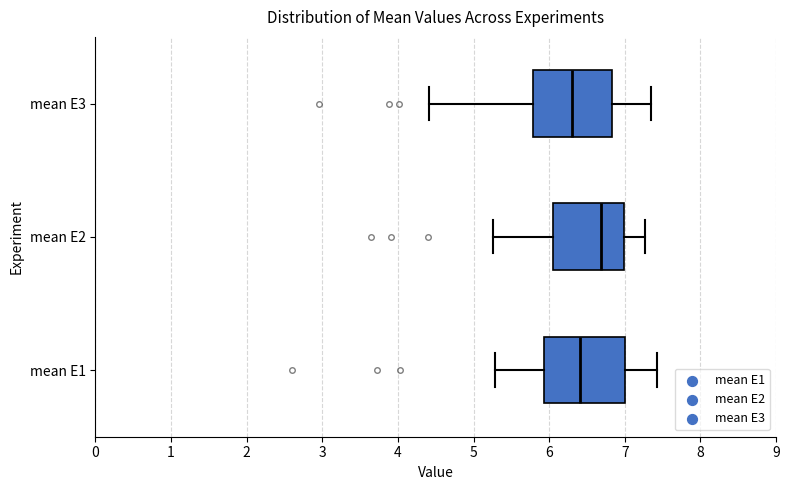

Reading bottom to top, transcribe this box plot: for each box, give where its median line is, the range the box spans, and where its two whiskers end, as read against the x-axis. The values are not printed on the chart, so give them approximately, as read against the axis.

mean E1: median 6.4, box 5.9 to 7.0, whiskers 5.3 to 7.4
mean E2: median 6.7, box 6.0 to 7.0, whiskers 5.3 to 7.3
mean E3: median 6.3, box 5.8 to 6.8, whiskers 4.4 to 7.3